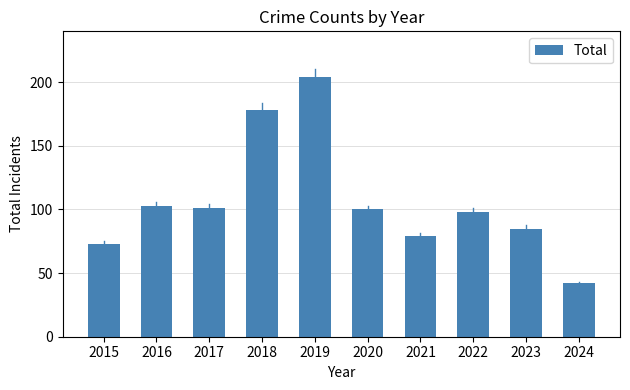

The value at 2019 is 78. True or false?

False